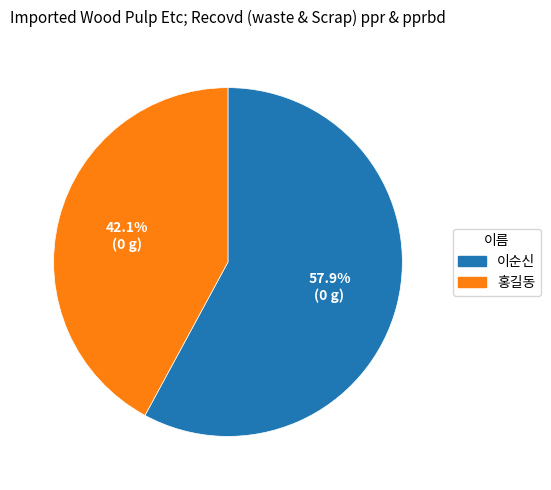

Which slice is the smallest?

홍길동